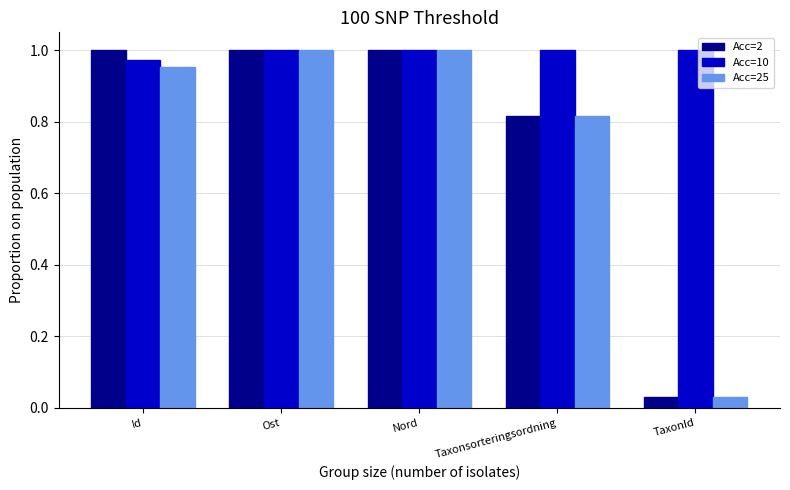

What is the label of the 4th bar from the left?

Taxonsorteringsordning